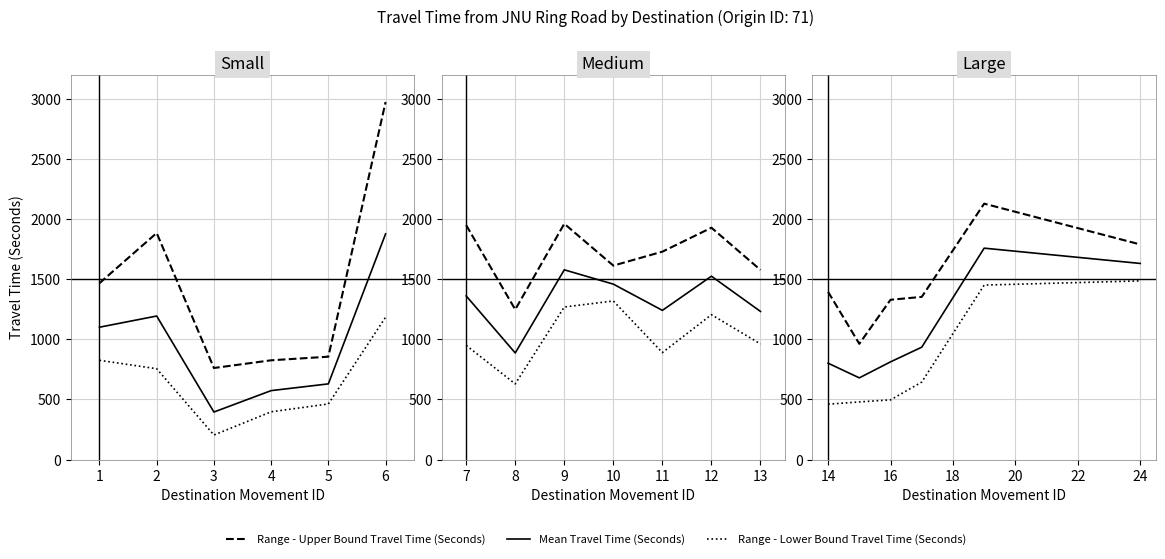

Rank the series at 16 from lowest to highest value.

Range - Lower Bound Travel Time (Seconds), Mean Travel Time (Seconds), Range - Upper Bound Travel Time (Seconds)